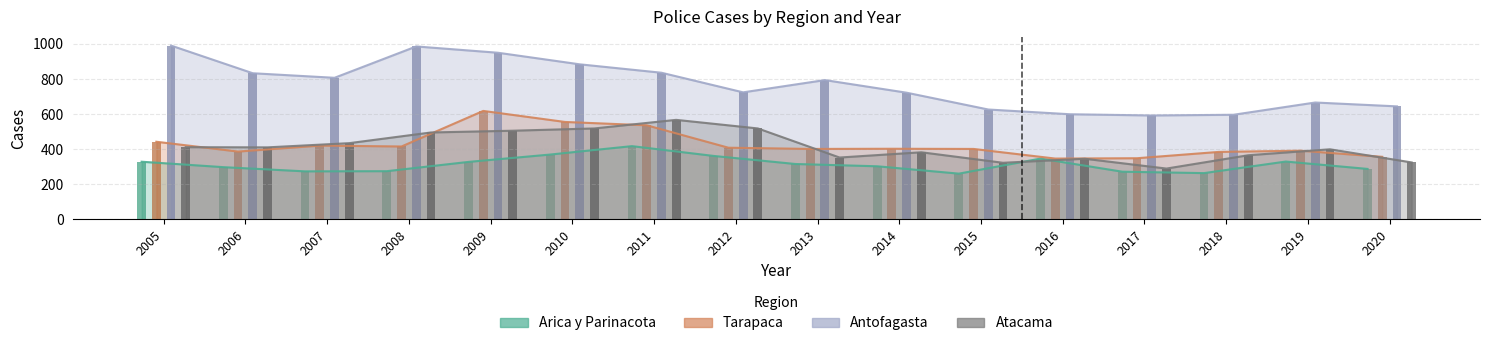

What is the sum of the Antofagasta values at 2018 and 2012?

1320